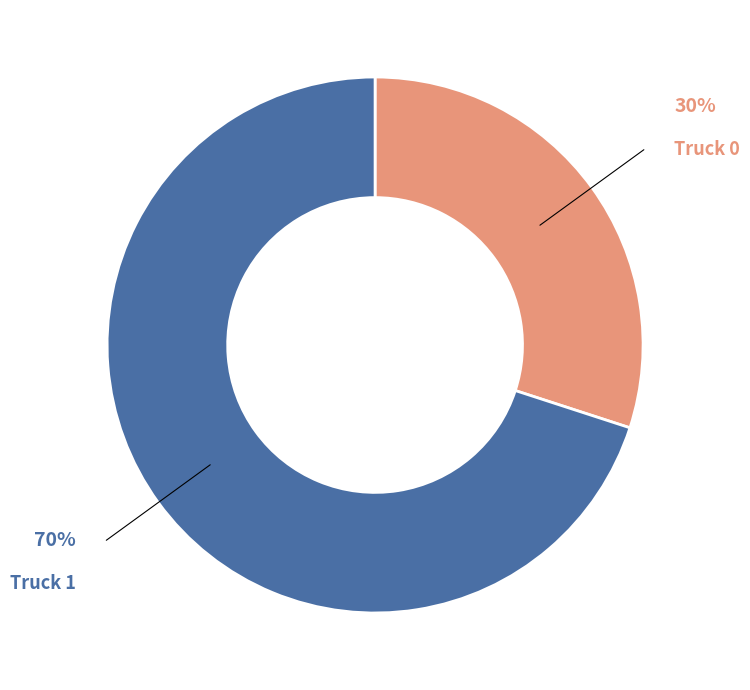

Is there a majority slice in this chart?

Yes